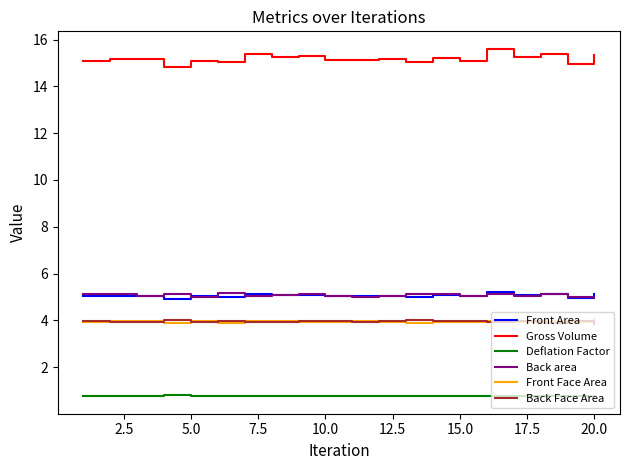

Does the chart display data point markers on the line(s)?

No